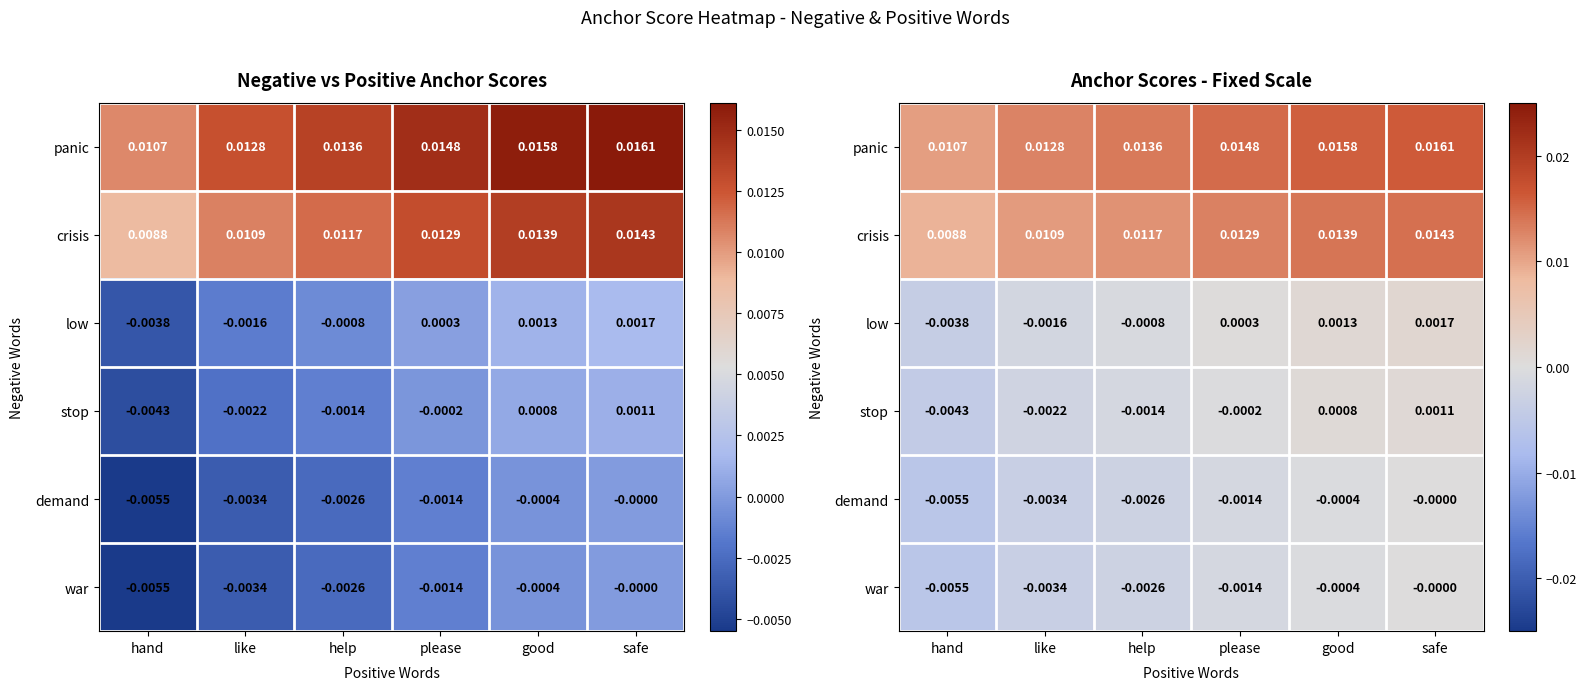

At how many categories does at least one series exceed 0?

6